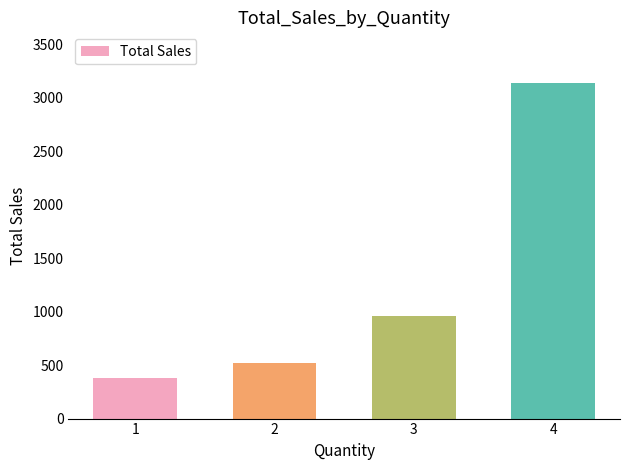

List the labels in order of value, smallest first.

1, 2, 3, 4